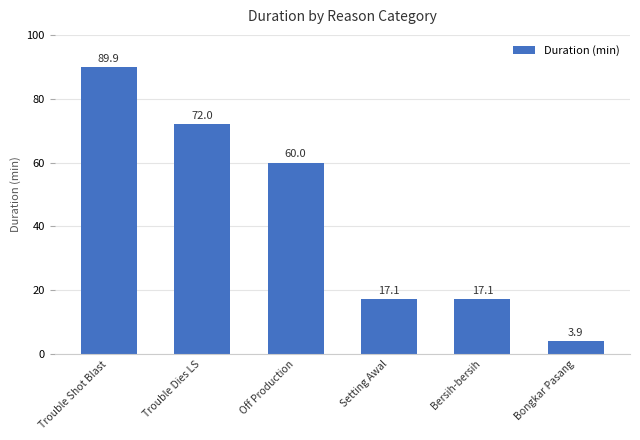

Which label corresponds to the largest value in the chart?

Trouble Shot Blast